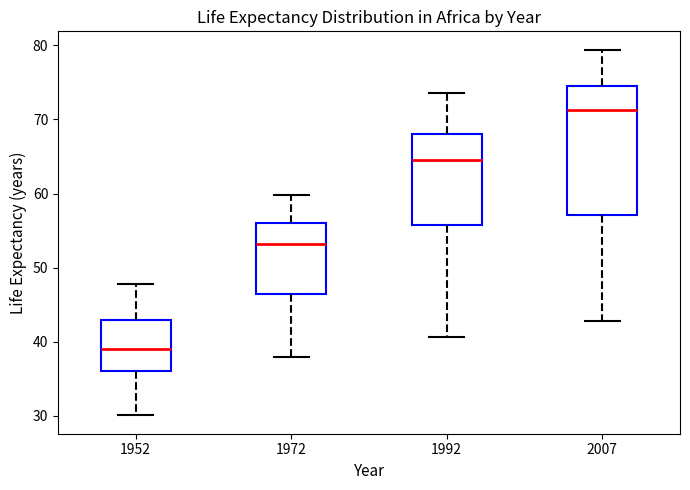

Which box is the tallest, from its lower edge to its upper edge?

2007